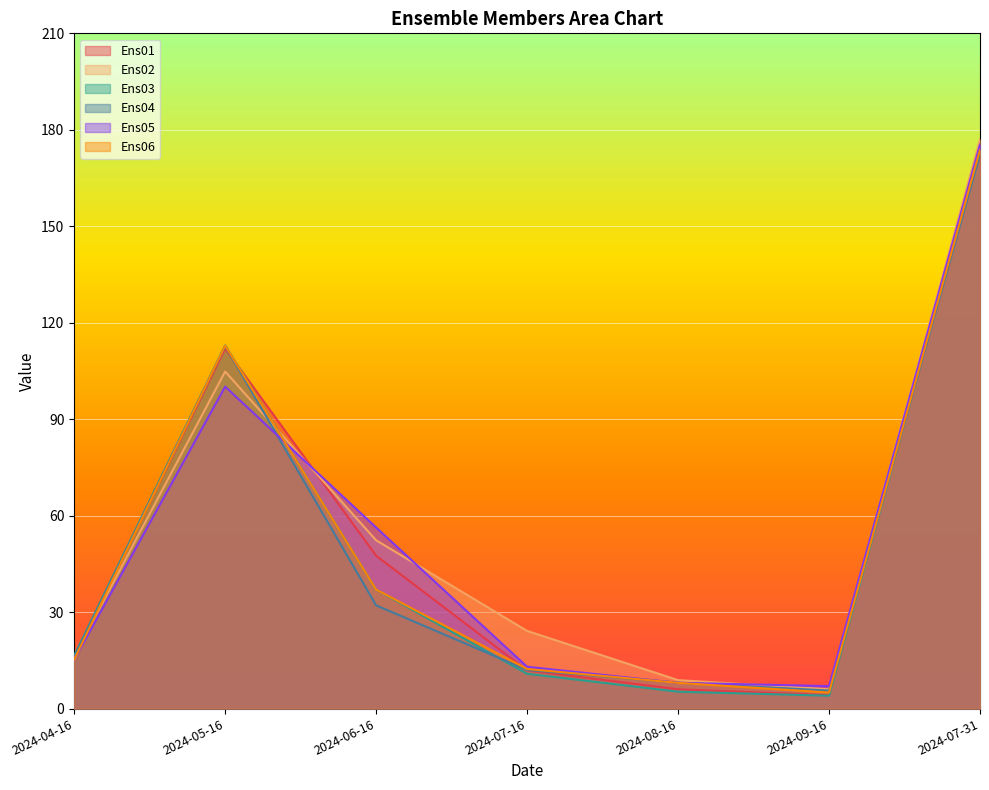

What is the difference between the highest and lowest values at 2024-09-16?

3.0